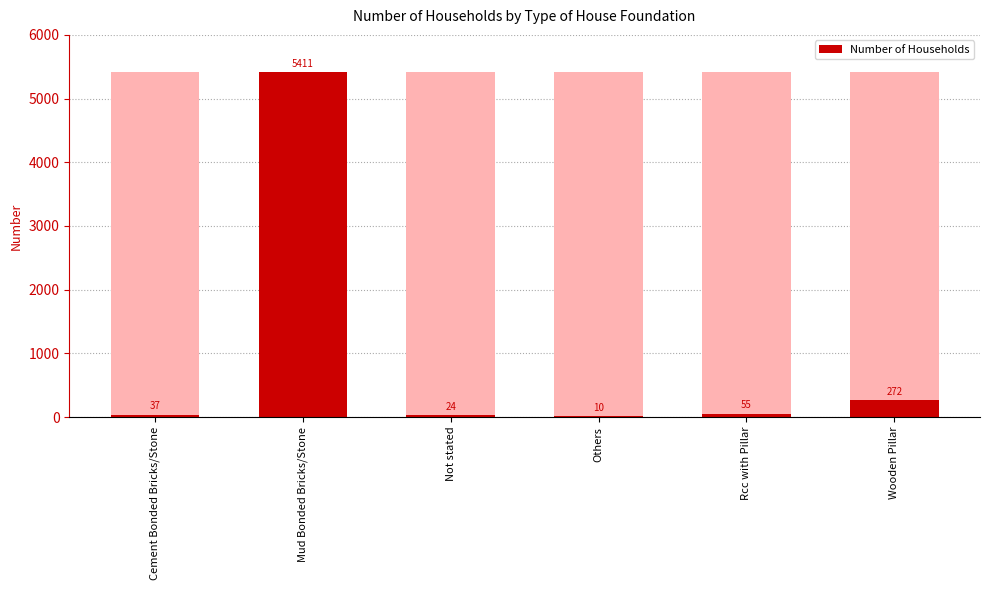

How many data points are above 55?

2